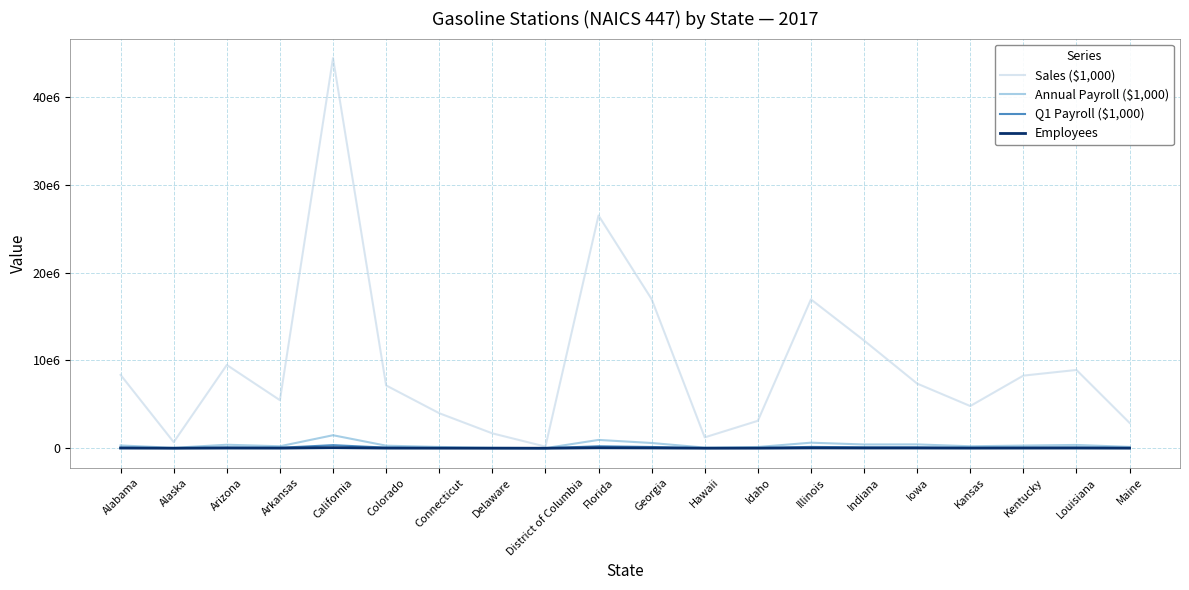

True or false: Employees and Annual Payroll ($1,000) intersect in this chart.

False